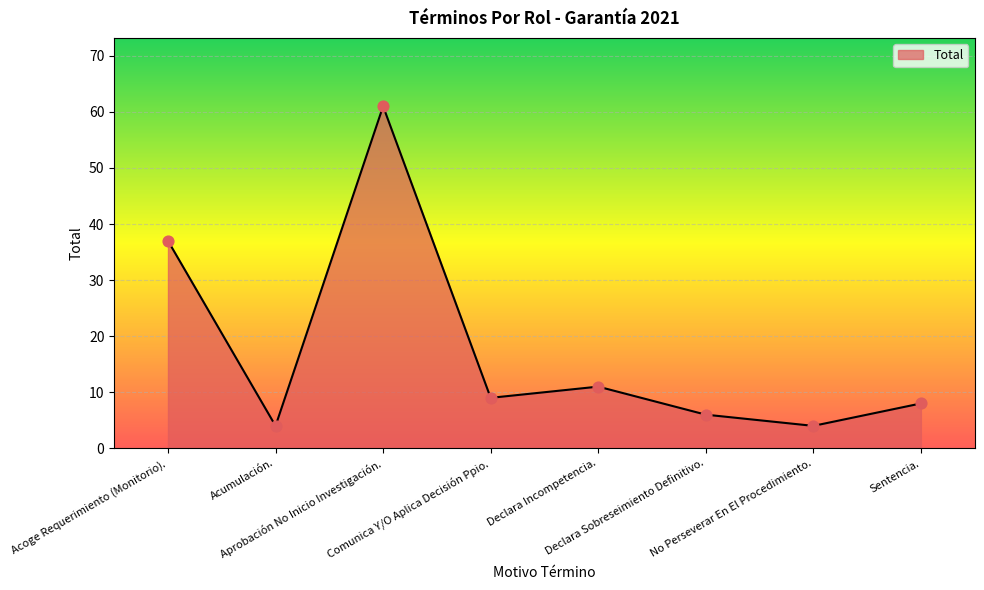

What is the change in value from Aprobación No Inicio Investigación. to Declara Sobreseimiento Definitivo.?

-55